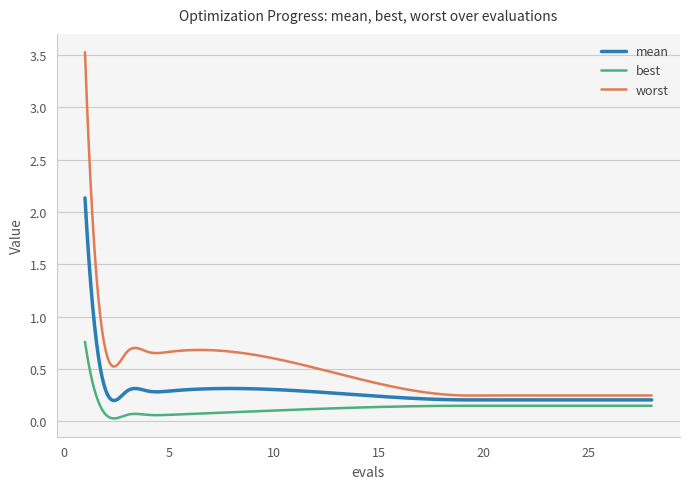

Rank the series by their average value, from lowest to highest.

best, mean, worst